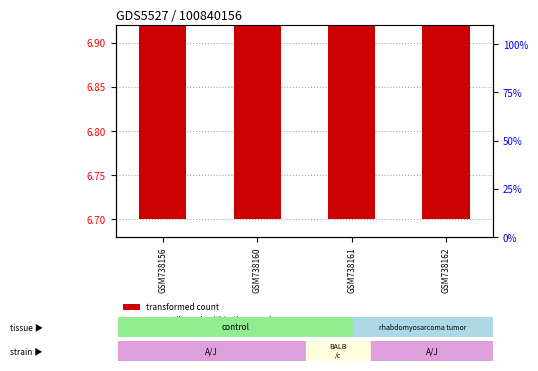

The value of transformed count at GSM738162 is 9.6. True or false?

False